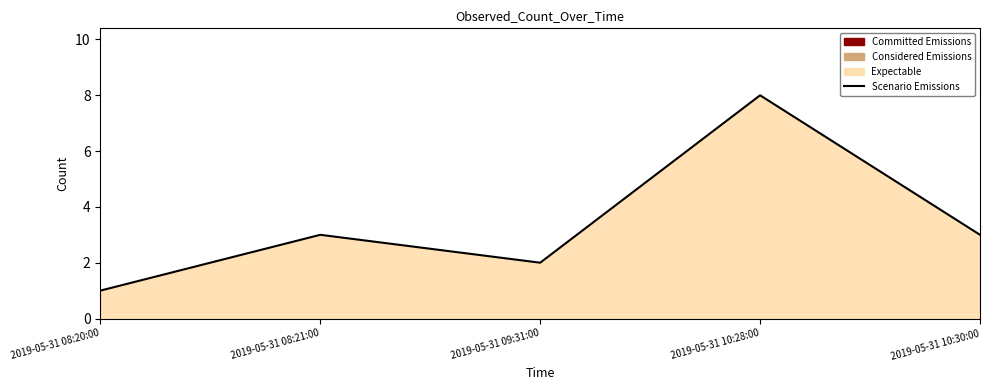

List the labels in order of value, smallest first.

2019-05-31 08:20:00, 2019-05-31 09:31:00, 2019-05-31 08:21:00, 2019-05-31 10:30:00, 2019-05-31 10:28:00